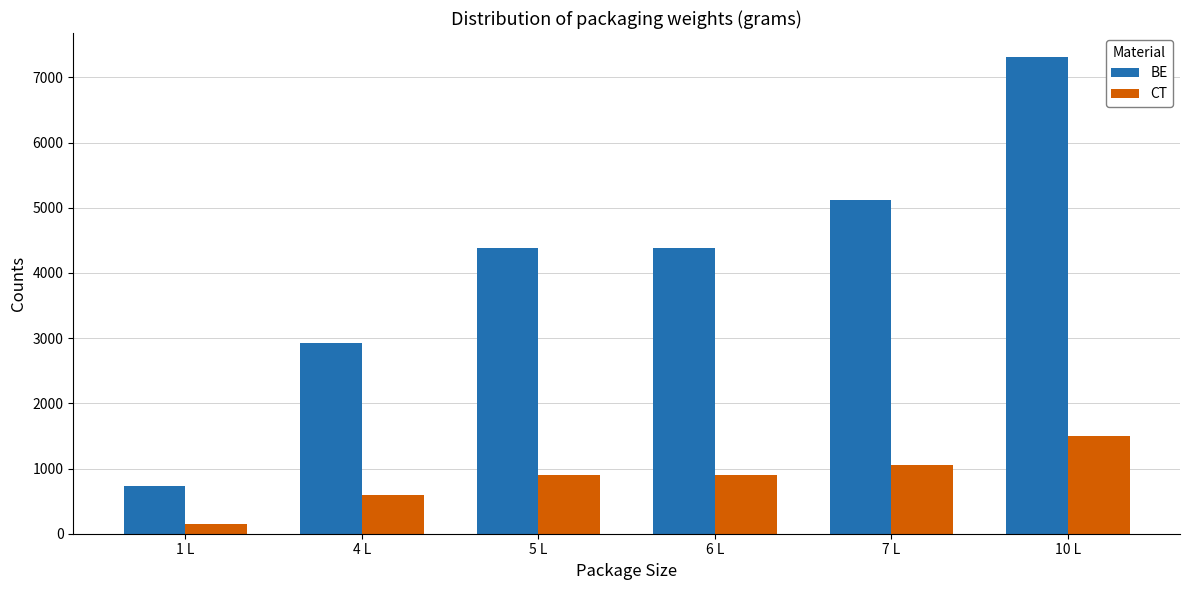

What is the difference between the highest and lowest values at 5 L?

3488.4